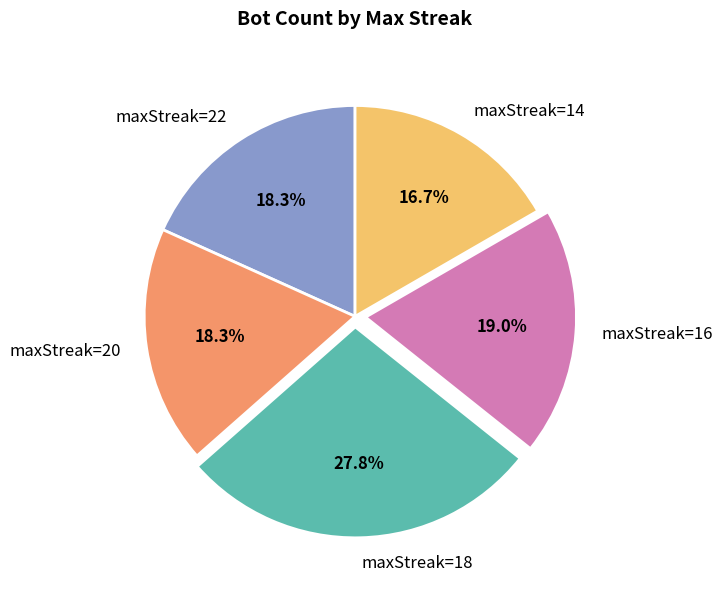

Is maxStreak=22 the majority of the pie?

No